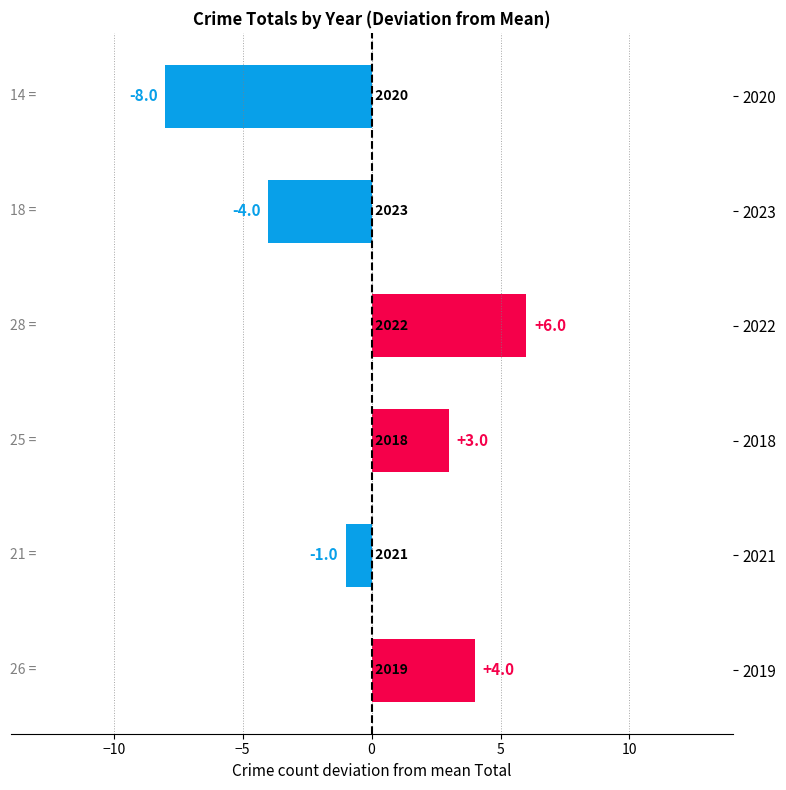

Rank the categories by value from highest to lowest.

2022, 2019, 2018, 2021, 2023, 2020